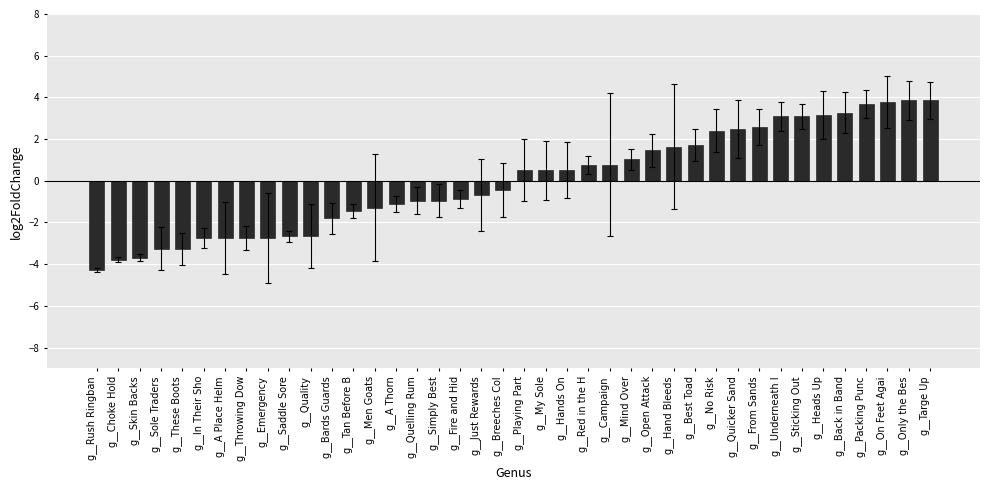

What is the label of the 29th bar from the right?

g__Bards Guards